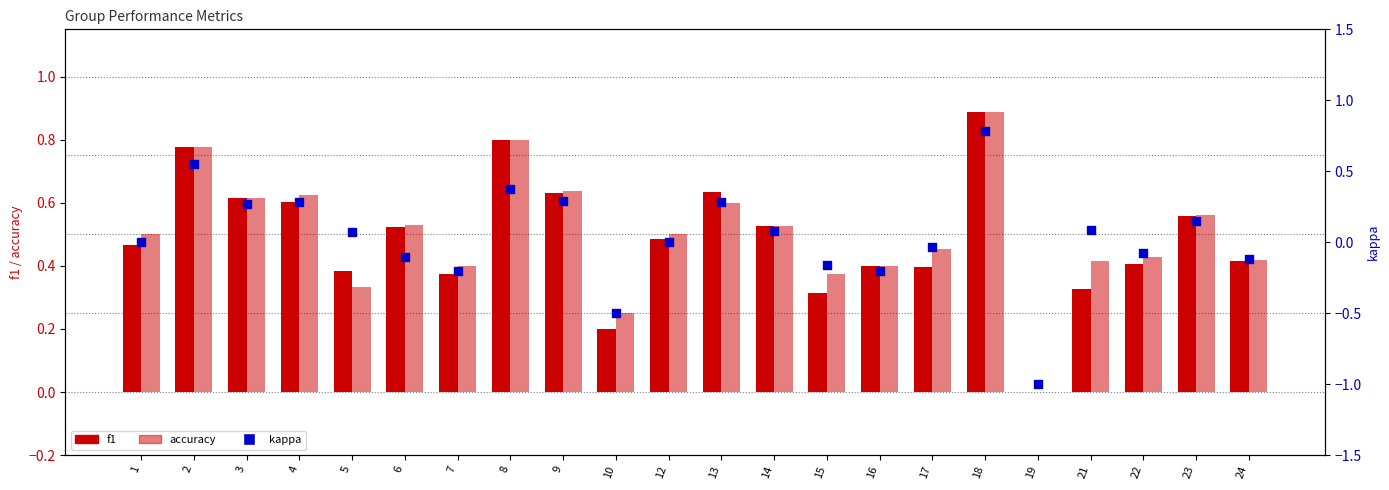

Is the value of accuracy at 6 greater than the value of f1 at 4?

No